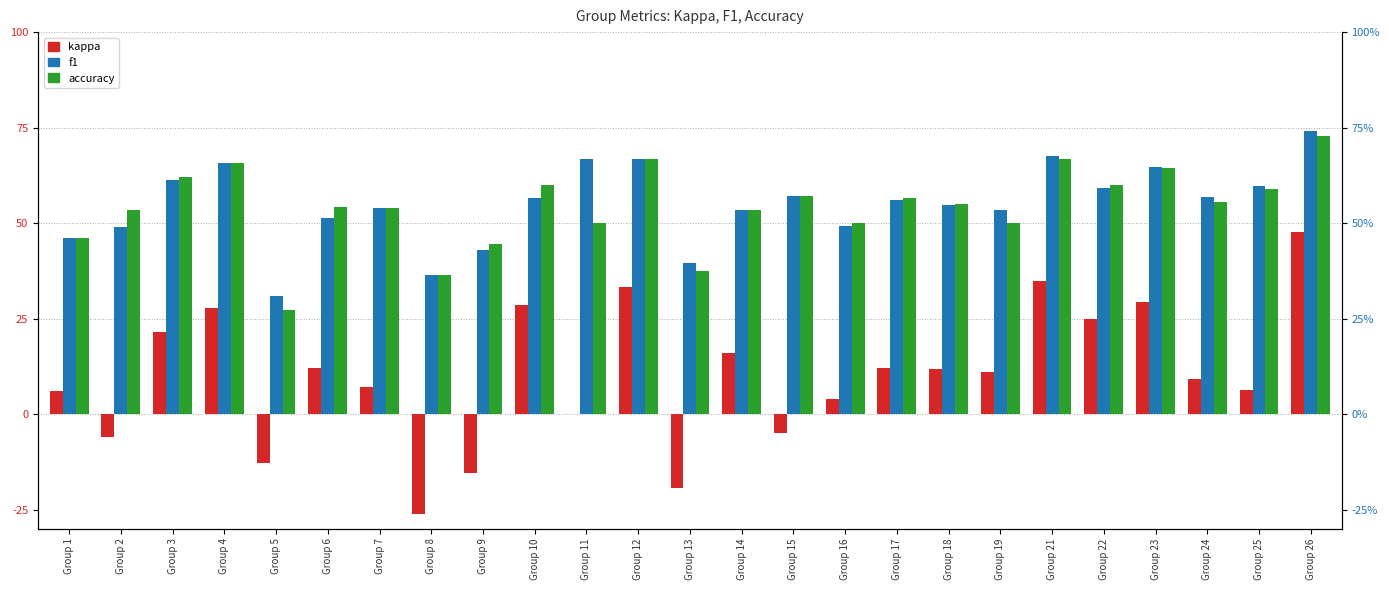

List the series in order of their peak value, highest first.

f1, accuracy, kappa